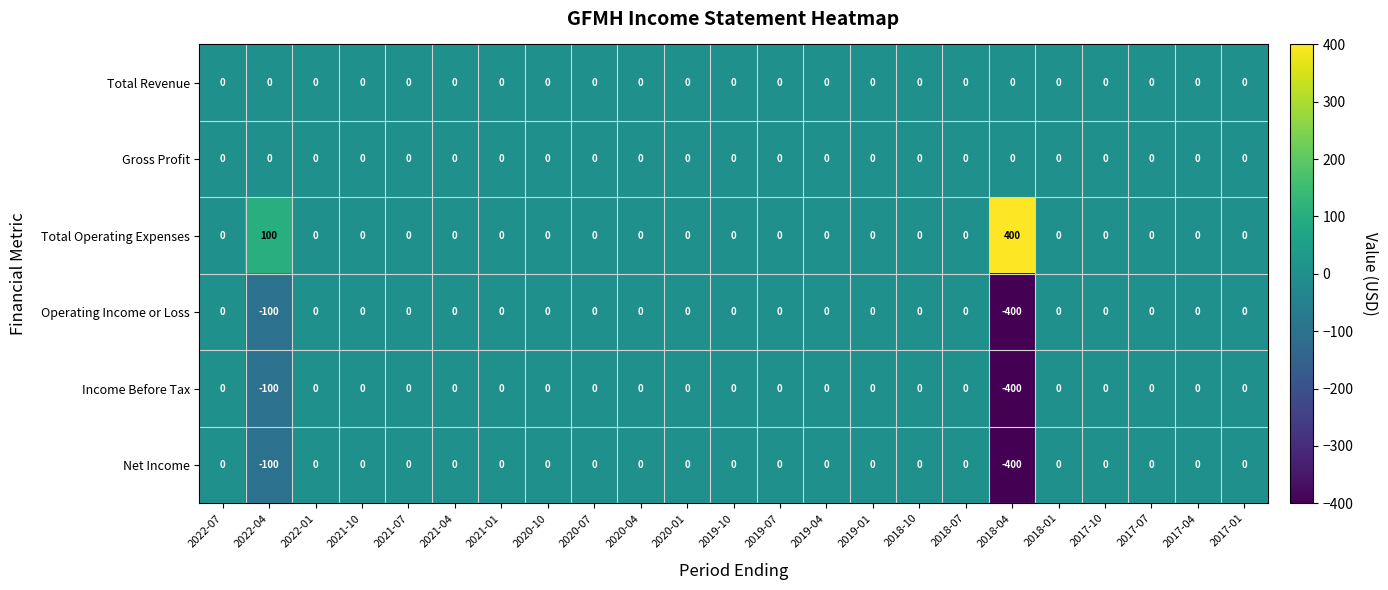

The value of Operating Income or Loss at 2021-07 is 0. True or false?

True